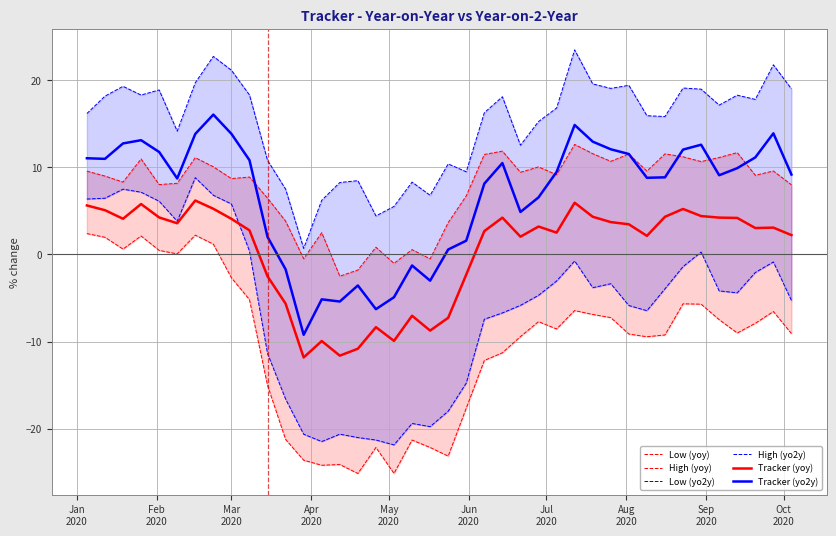

List the series in order of their peak value, lowest first.

Low (yoy), Tracker (yoy), Low (yo2y), High (yoy), Tracker (yo2y), High (yo2y)